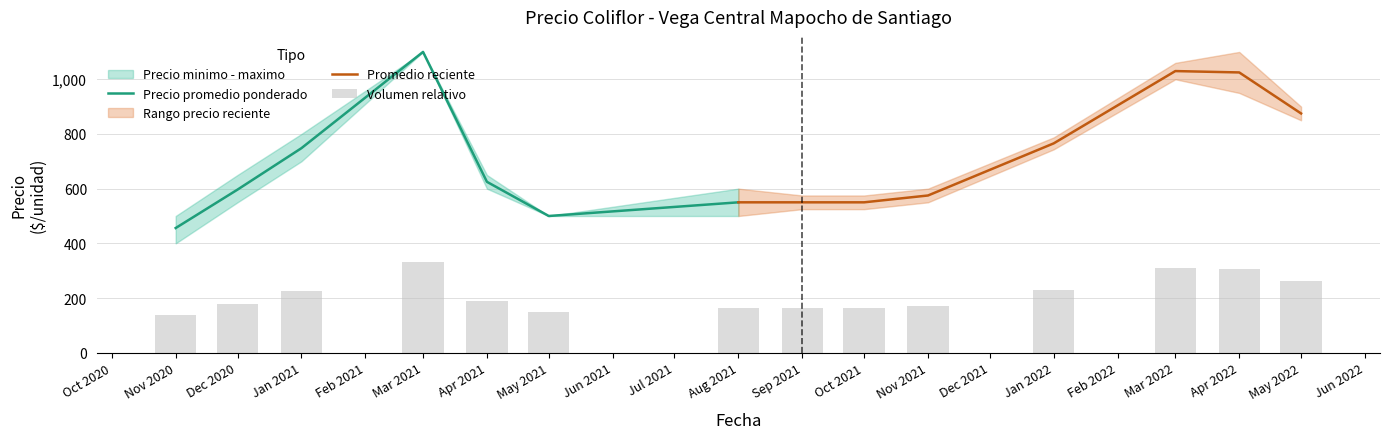

What is the value of the Precio promedio ponderado bar at the 29th from the left?

748